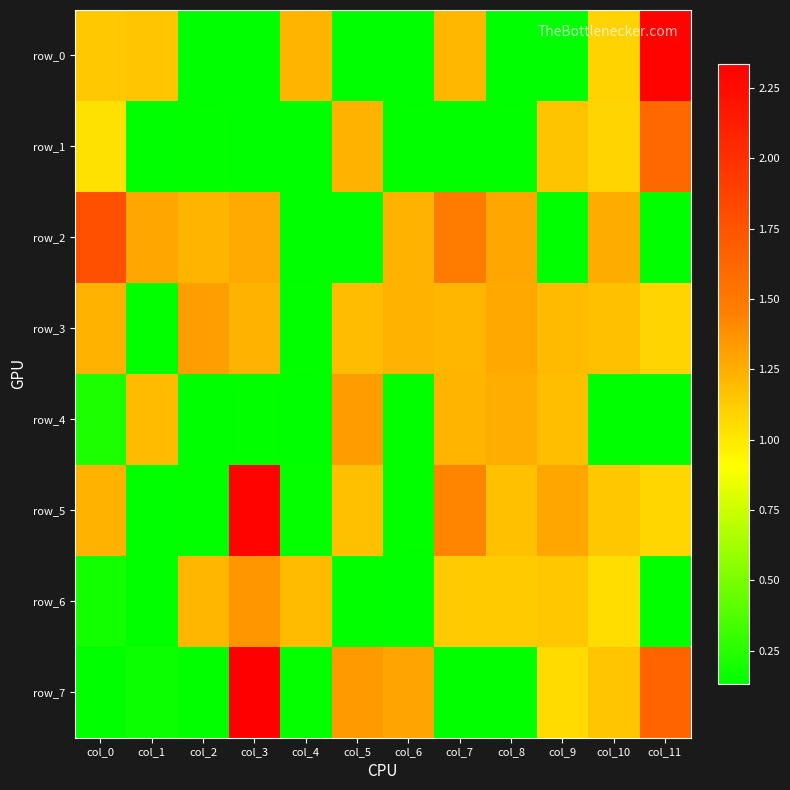

Which has a higher value, col_6 or col_8?

col_6